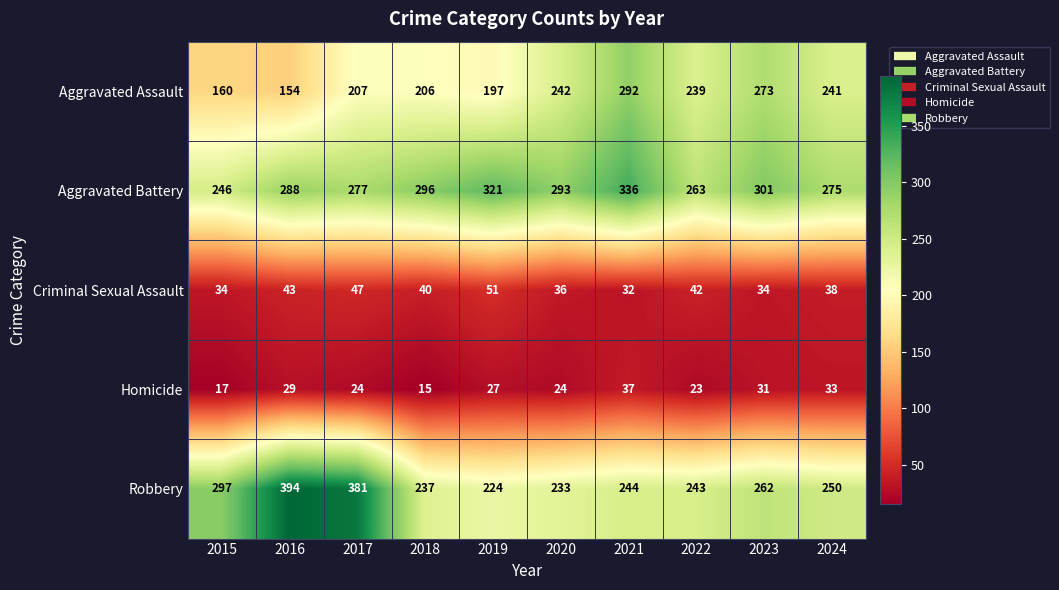

The Robbery series shows 244 at 2021. True or false?

True